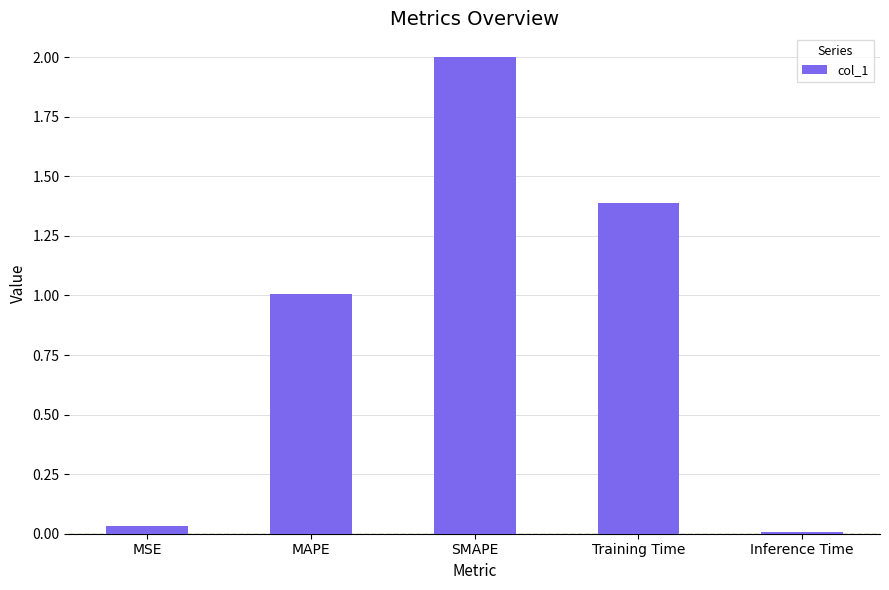

What is the greatest value displayed?

2.0